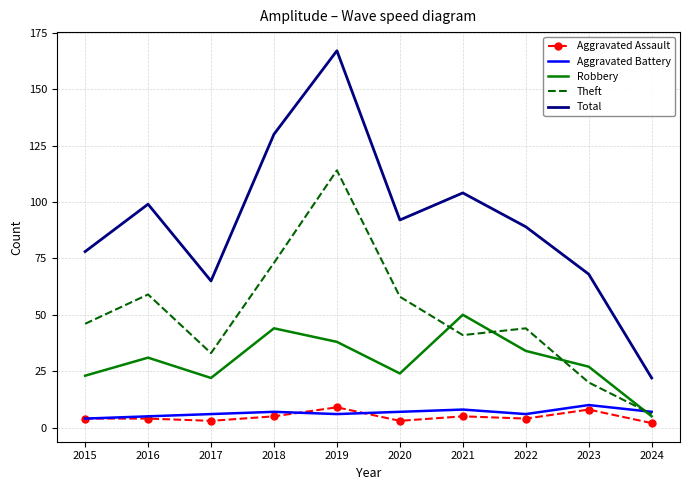

Which series has the largest total across all categories?

Total